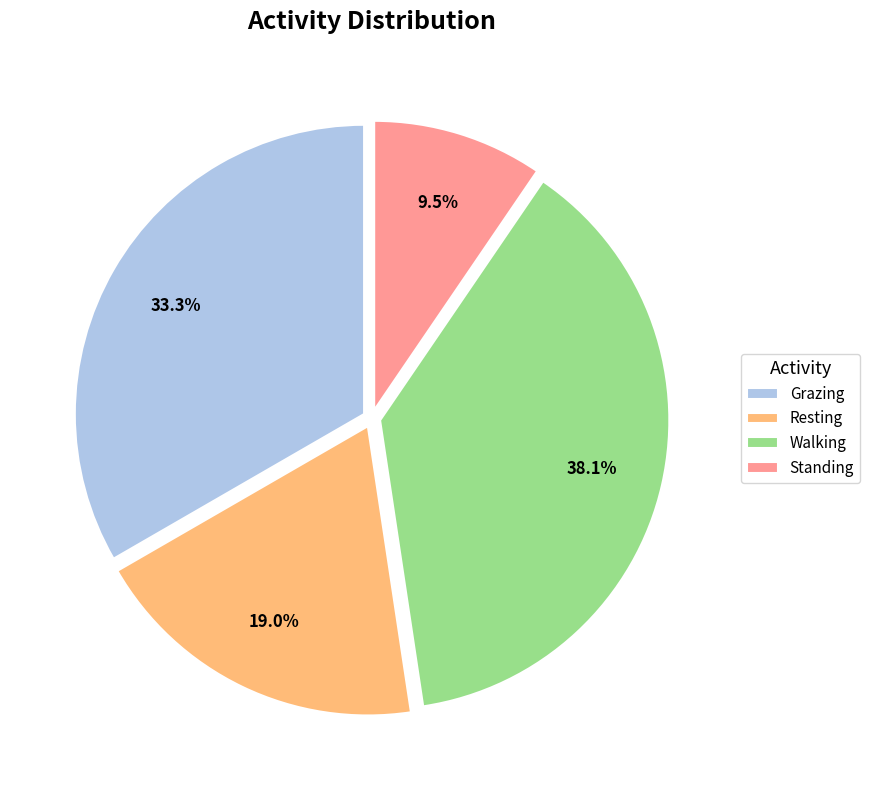

Is there any slice that represents more than half of the pie?

No